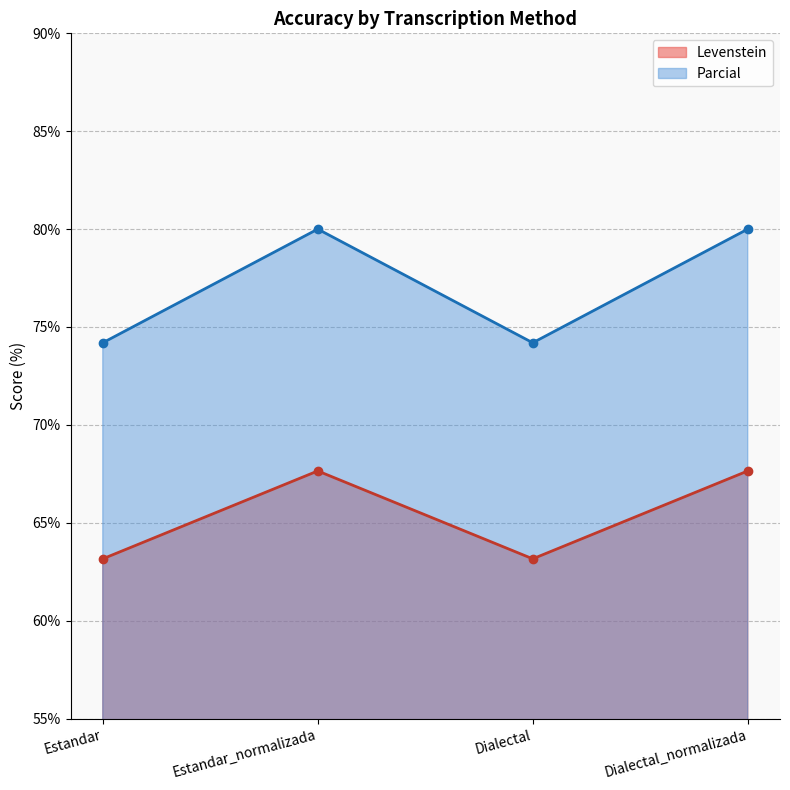

True or false: Levenstein has a value of 34.7 at Estandar_normalizada.

False